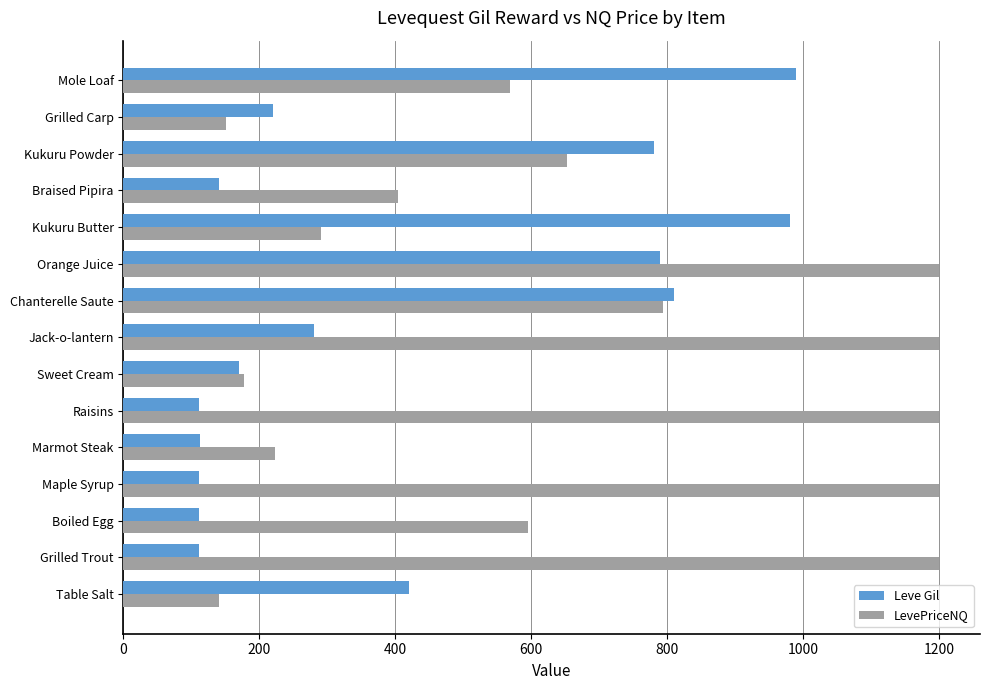

What is the difference between the maximum and minimum values in the Leve Gil series?

878.0